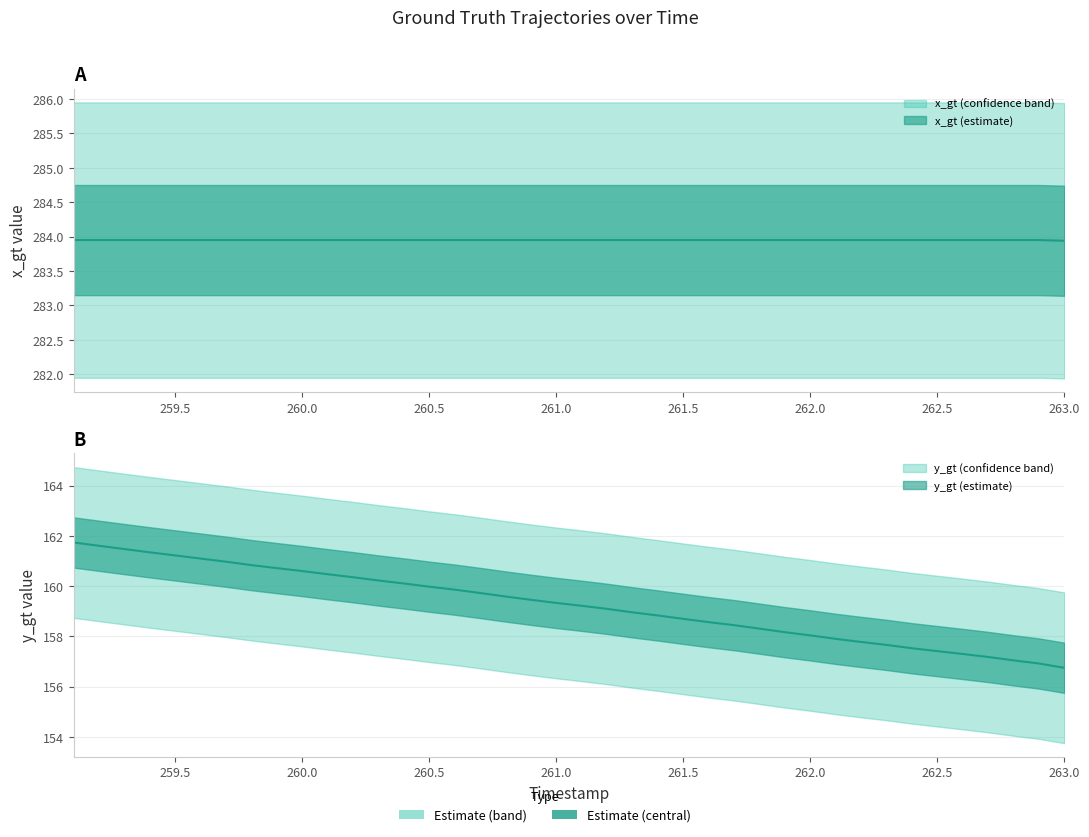

Rank the series by their average value, from highest to lowest.

x_gt, y_gt